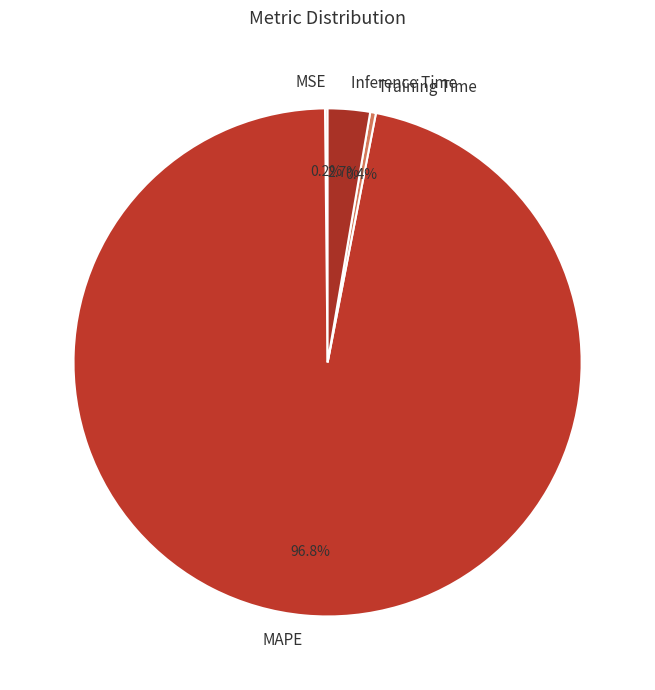

To the nearest percent, what is the combined percentage of Inference Time and Training Time?

3%